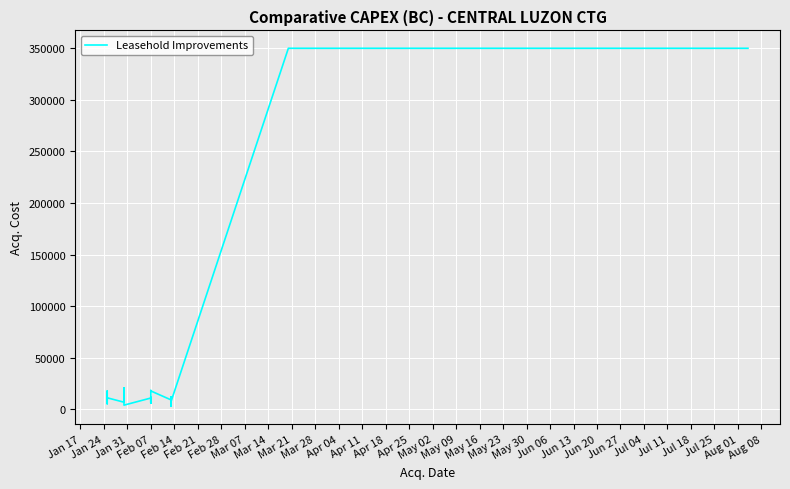

How many lines are shown in the chart?

1